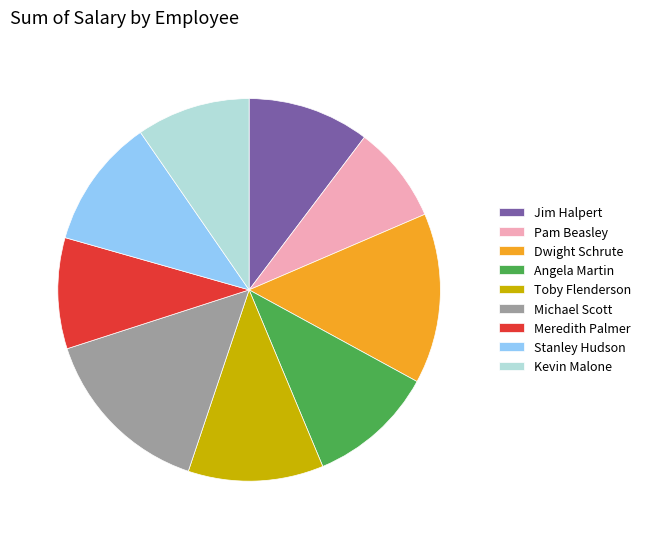

Which slice is the smallest?

Pam Beasley